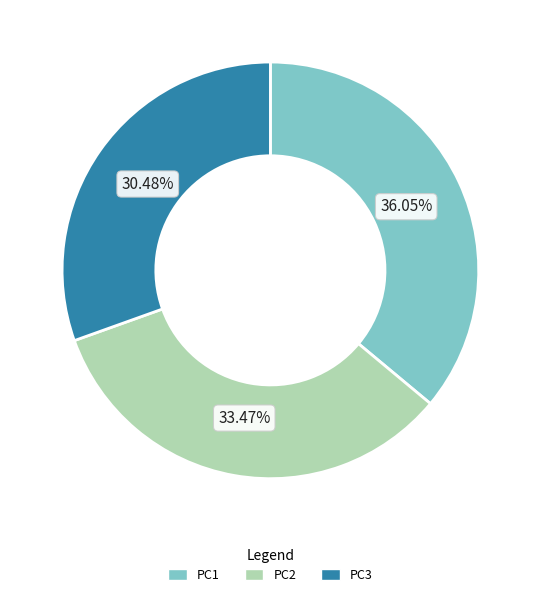

Do PC3 and PC1 together represent more than half of the pie?

Yes